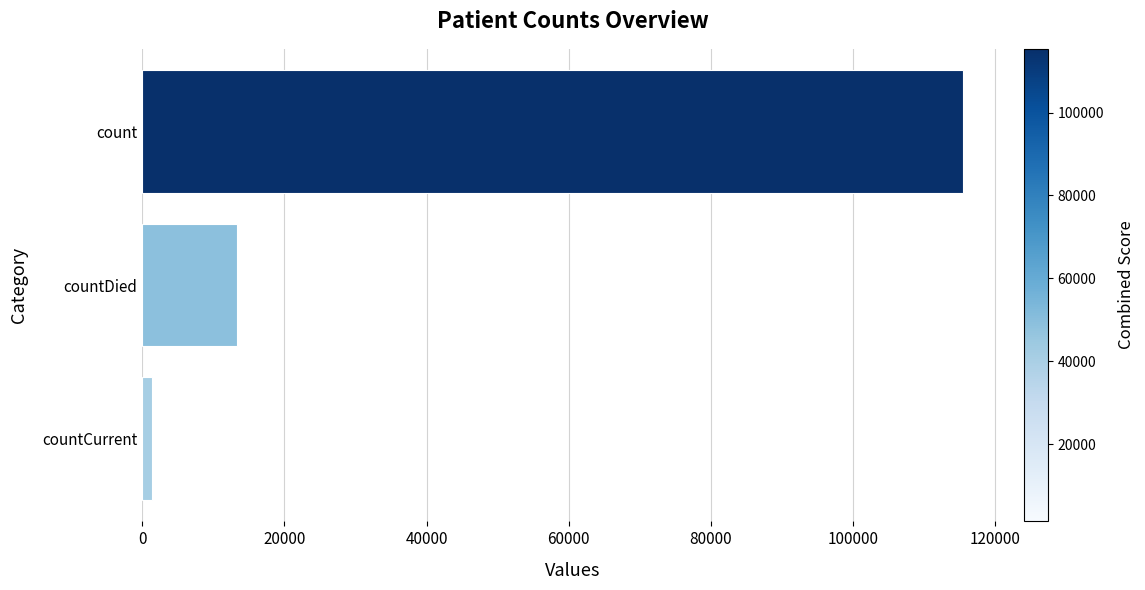

What is the ratio of the value at count to the value at countDied?

8.6